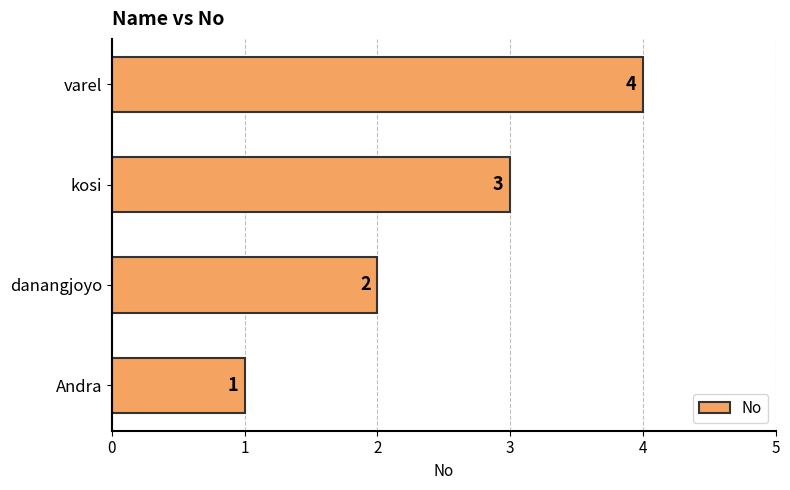

Count the number of categories in the chart.

4